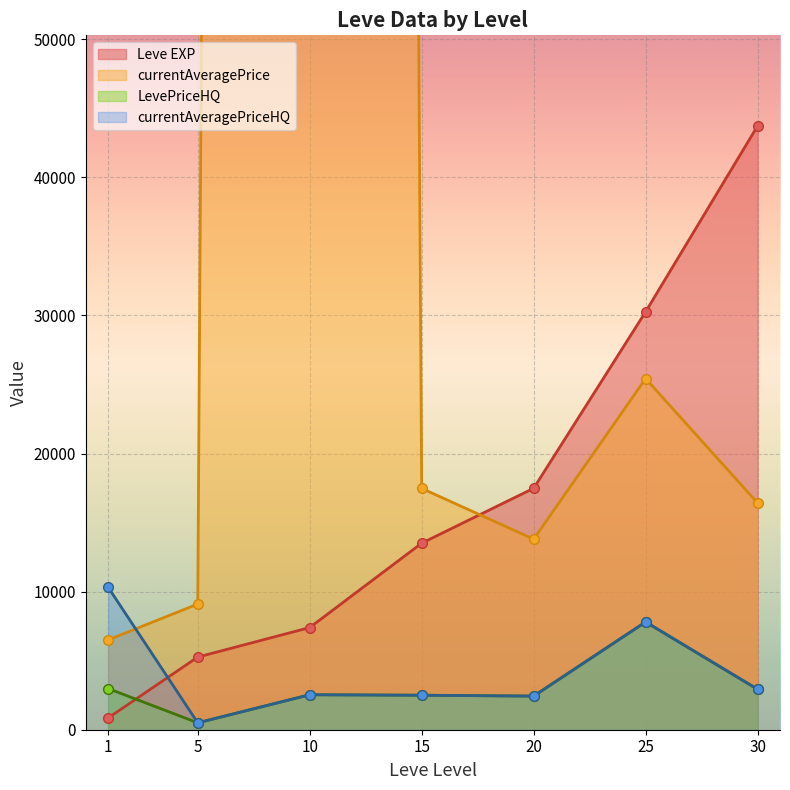

What are all the series names shown in the legend?

Leve EXP line, currentAveragePrice line, LevePriceHQ line, currentAveragePriceHQ line